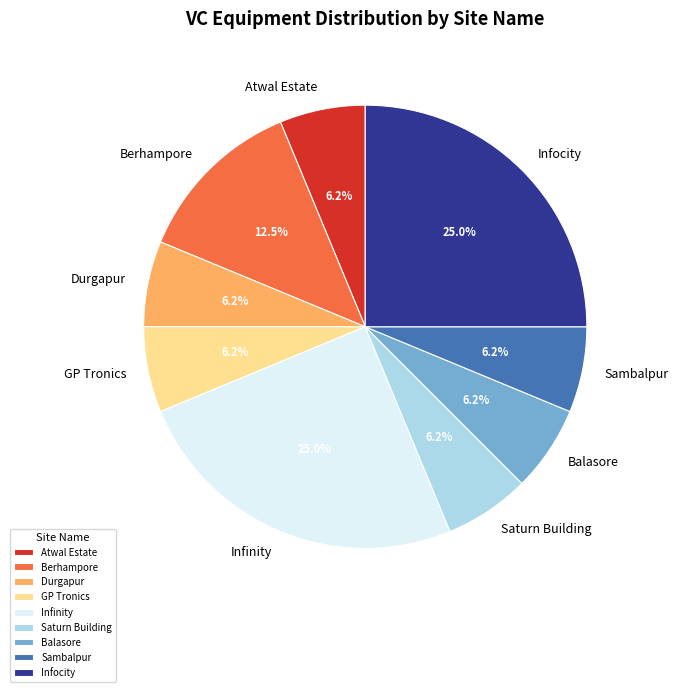

To the nearest percent, what percentage of the pie is GP Tronics?

6%